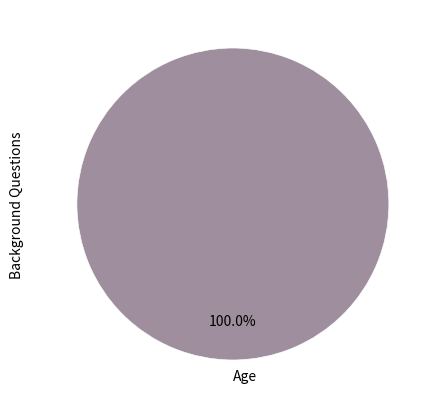

Which slice represents more than half of the pie?

Age